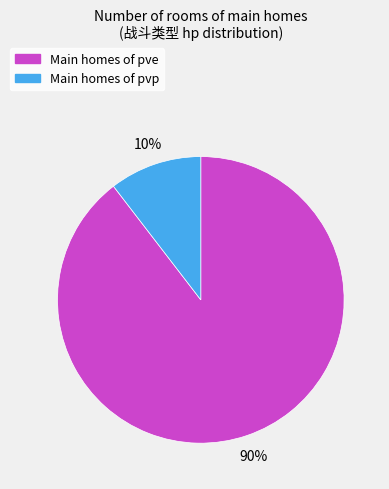

Count the number of slices in the pie.

2